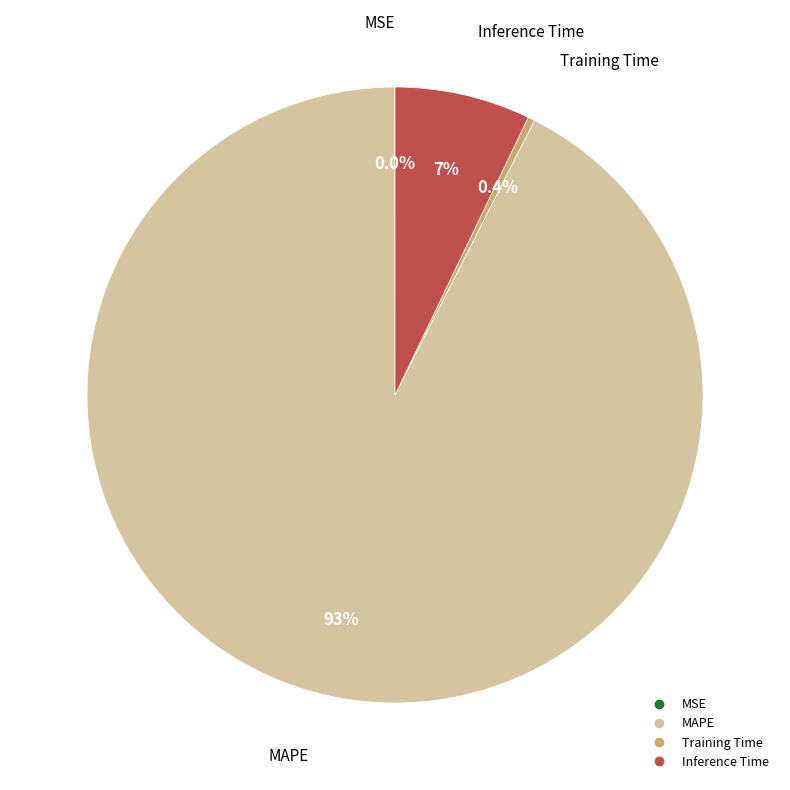

Does any single category account for the majority?

Yes